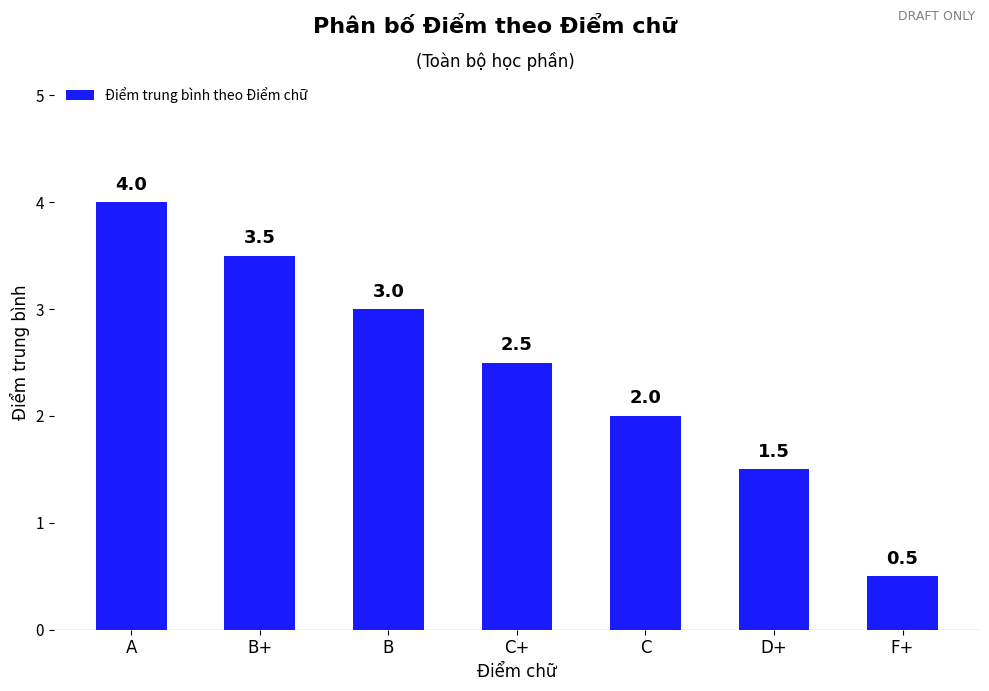

The value at B is 3.0. True or false?

True